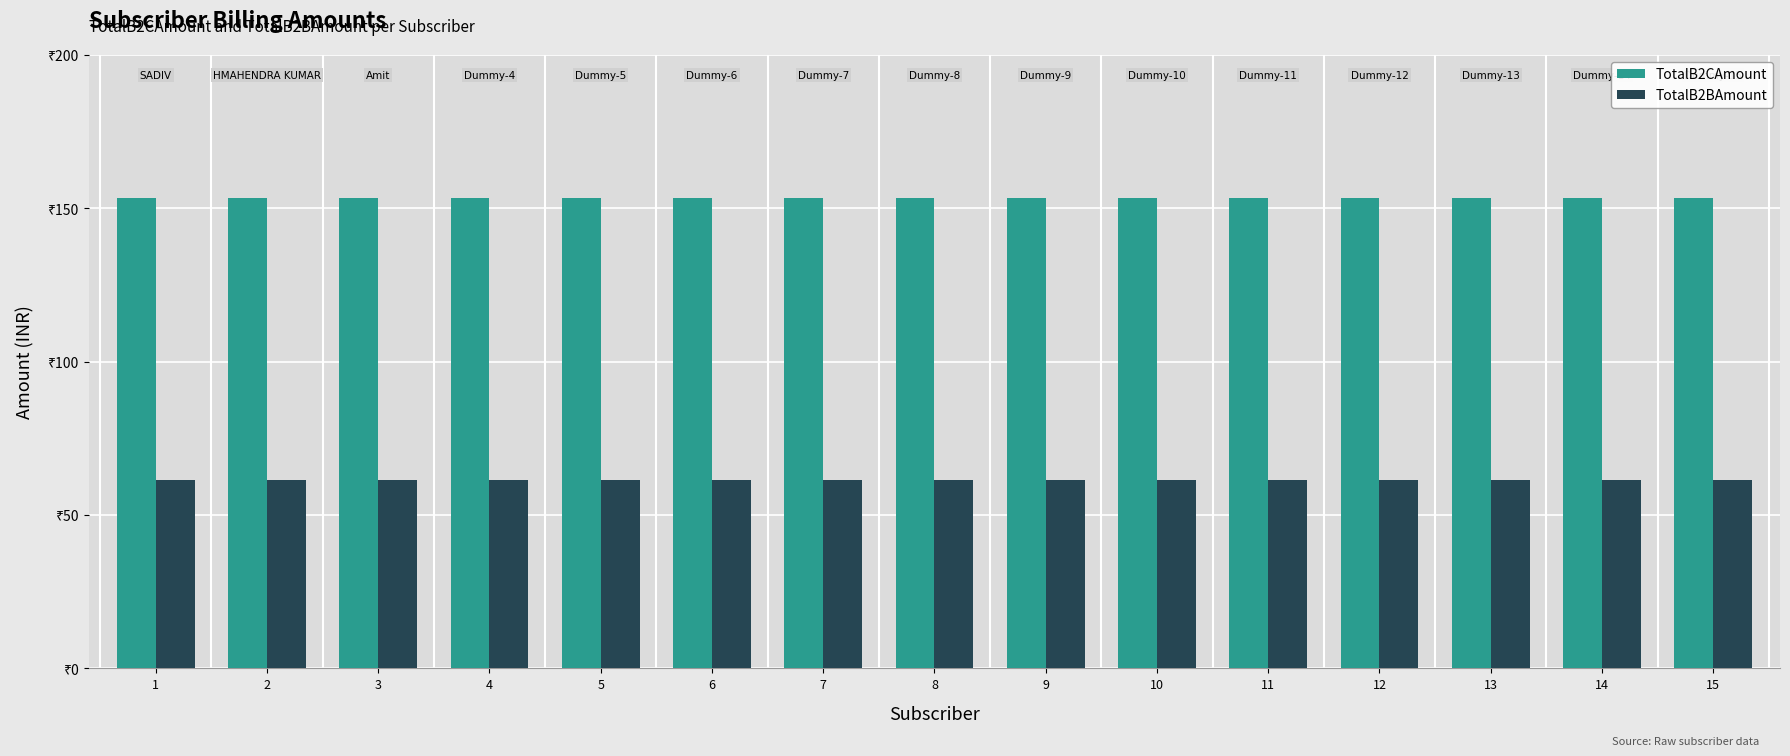

Does the chart contain stacked bars?

No